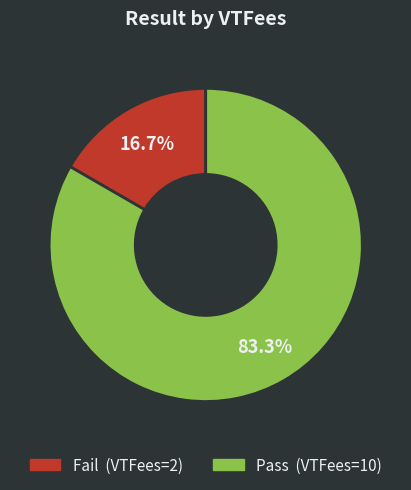

Count the number of slices in the pie.

2